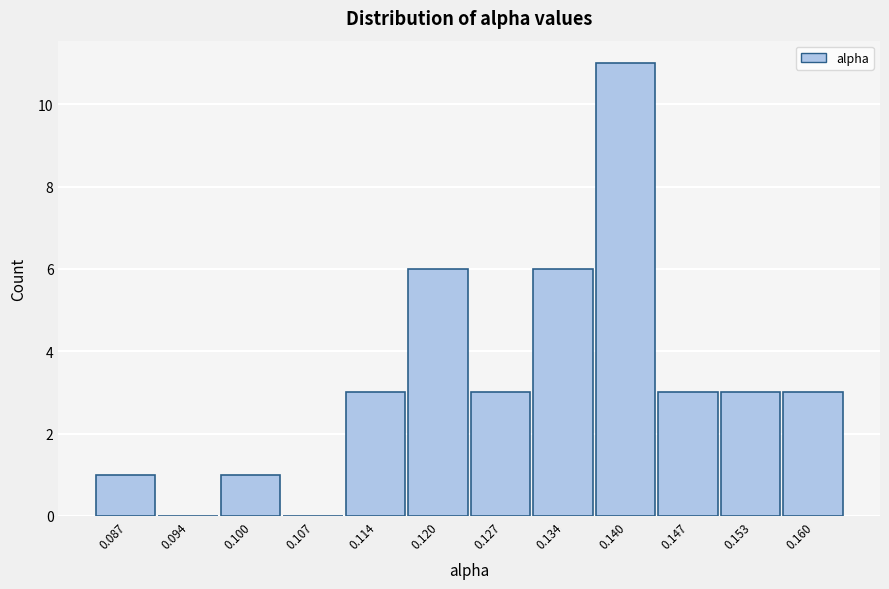

Reading right to left, extract all data points from this chart.

0.160=3	0.153=3	0.147=3	0.140=11	0.134=6	0.127=3	0.120=6	0.114=3	0.107=0	0.100=1	0.094=0	0.087=1